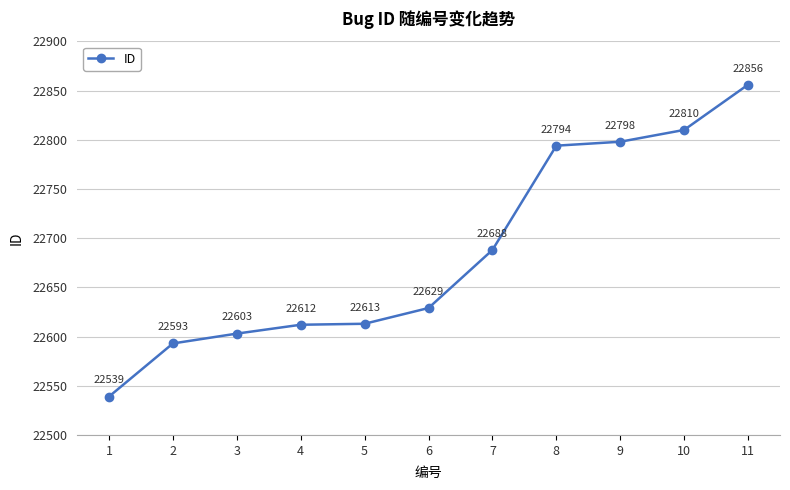

Rank the categories by value from lowest to highest.

1, 2, 3, 4, 5, 6, 7, 8, 9, 10, 11